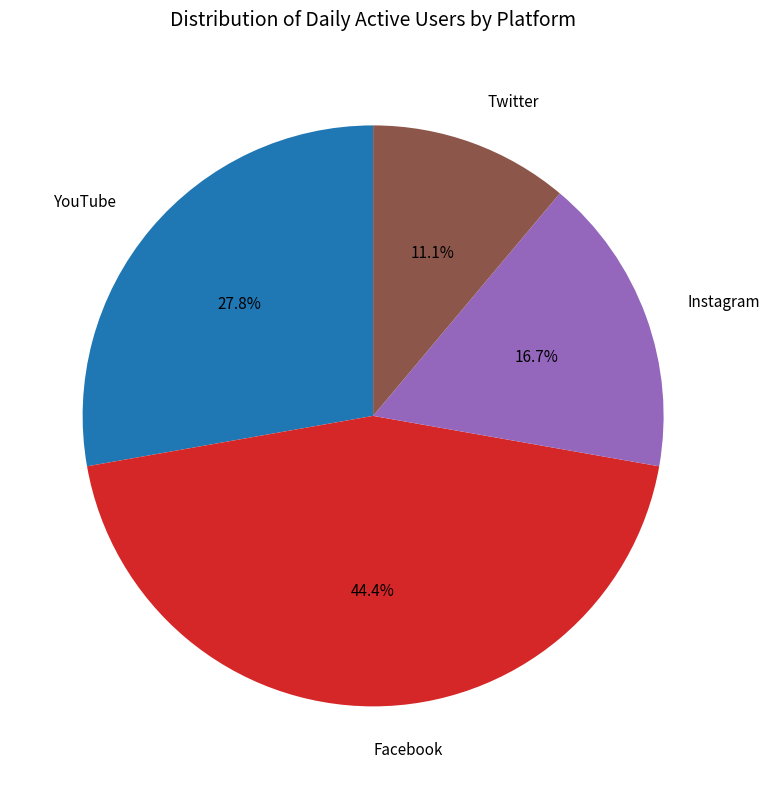

Does Twitter account for over 50% of the chart?

No